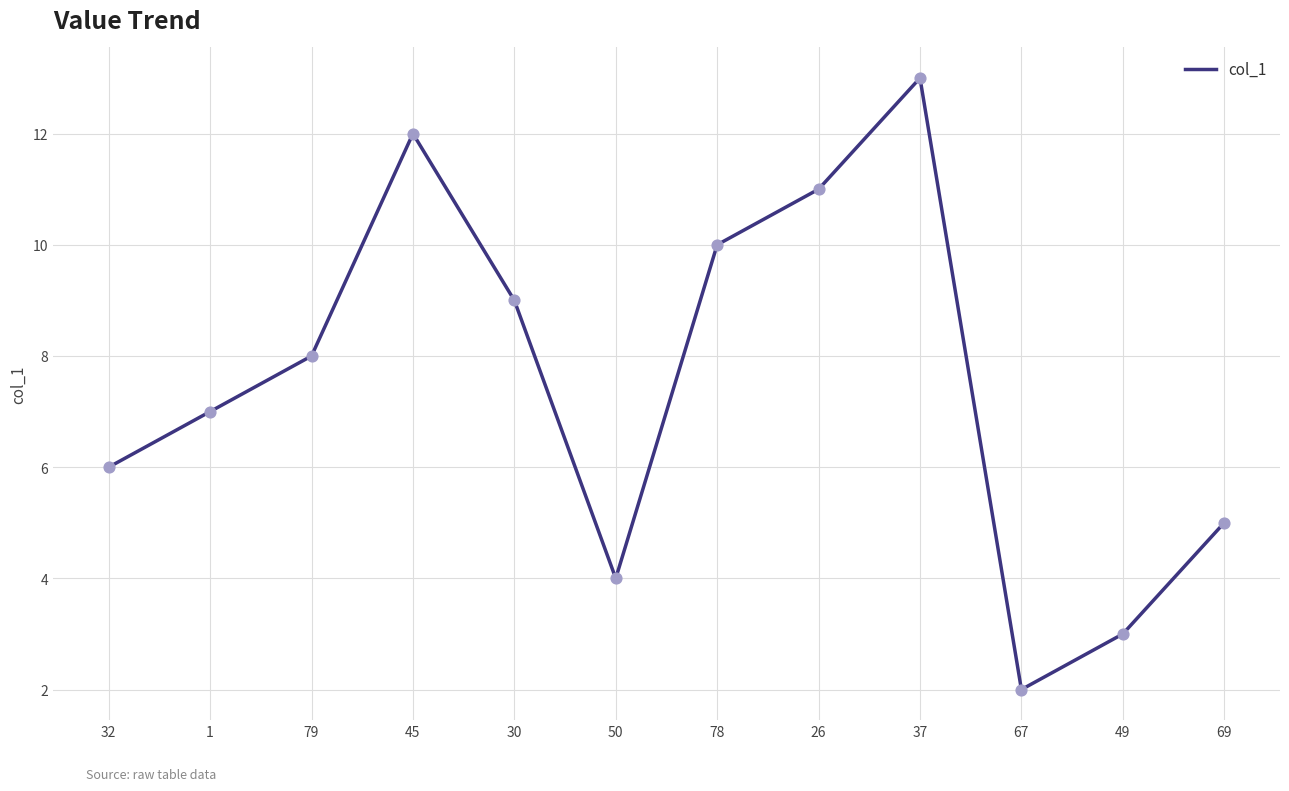

What is the change in value from 79 to 50?

-4.0